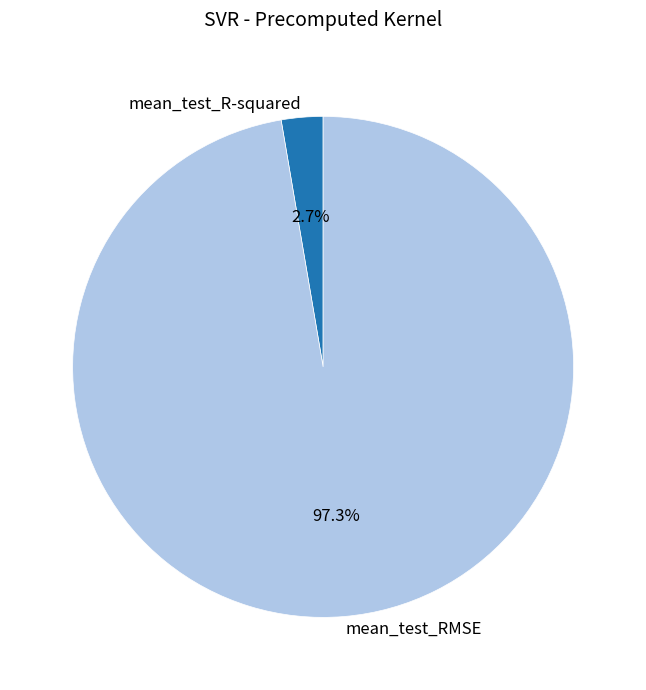

Which category accounts for the majority?

mean_test_RMSE